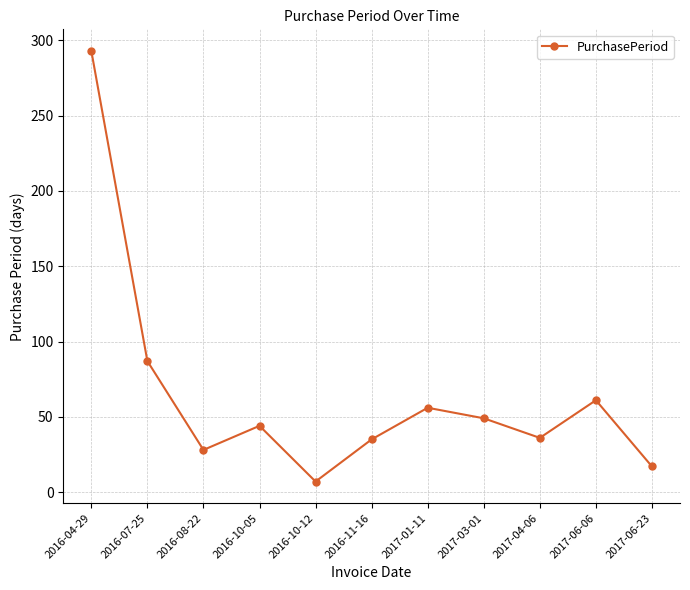

What is the label of the 4th point from the right?

2017-03-01